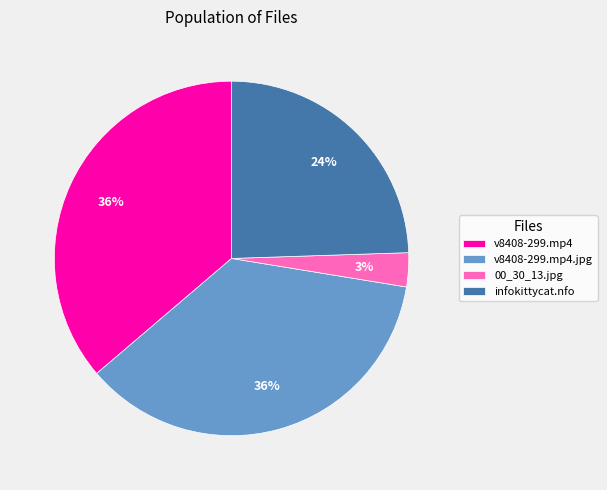

Is it true that infokittycat.nfo is 24% of the pie?

True